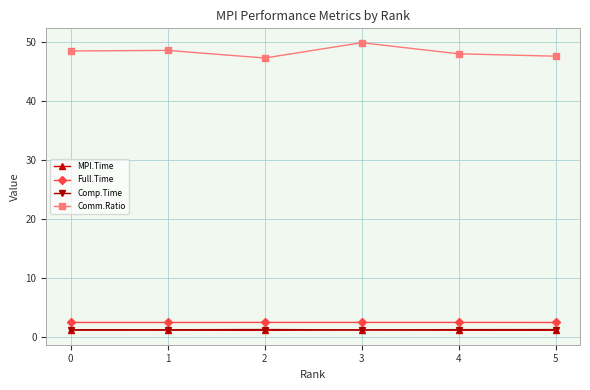

The Comm.Ratio series shows 20.6 at 1. True or false?

False